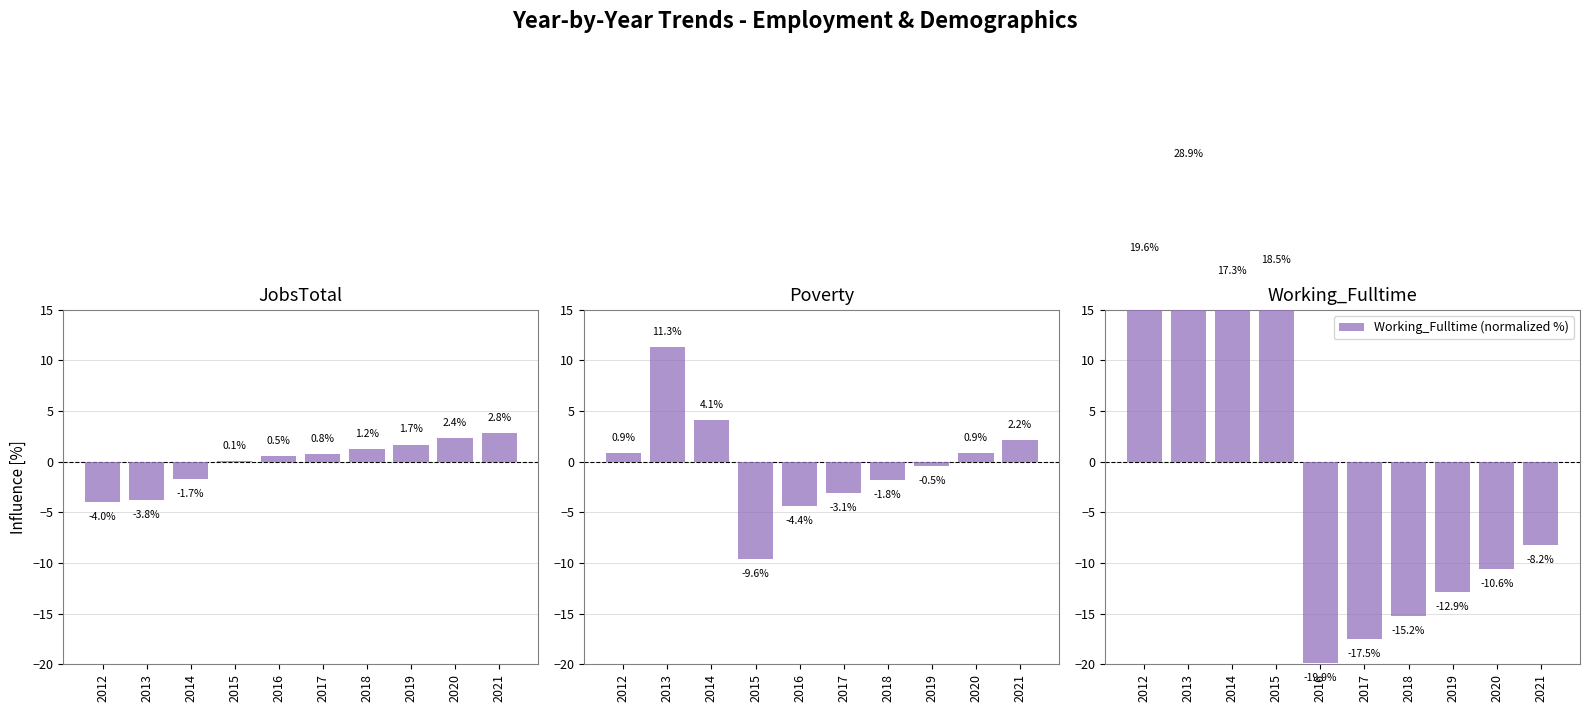

What is the difference between the Working_Fulltime values at 2015 and 2017?

36.0